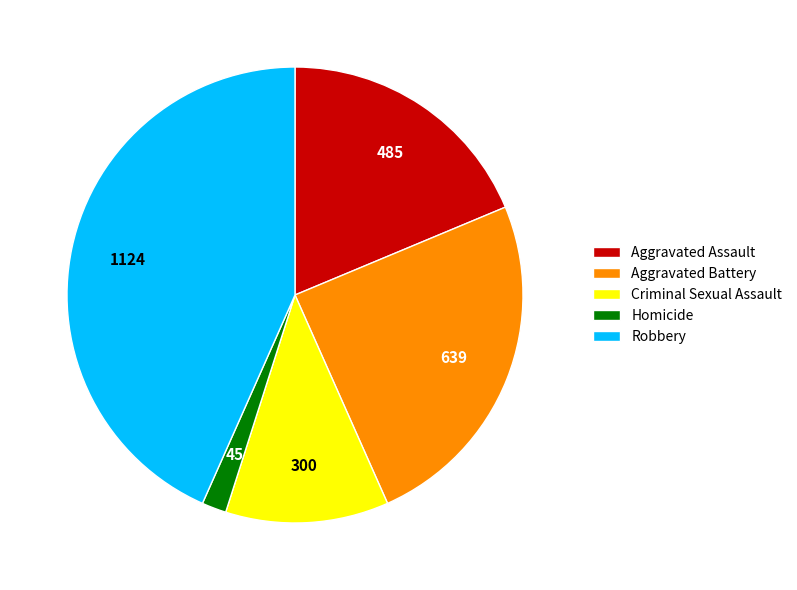

How many slices are in this pie chart?

5